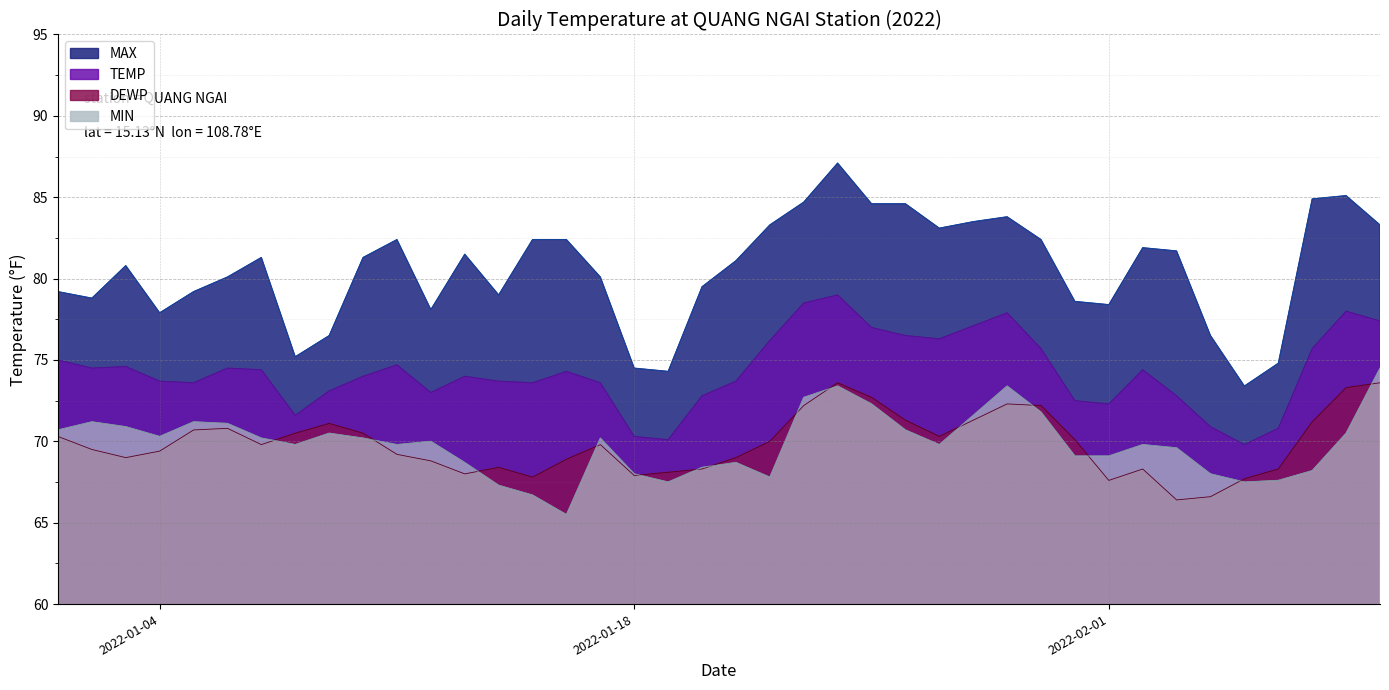

Which category has the highest value across all series?

2022-01-24